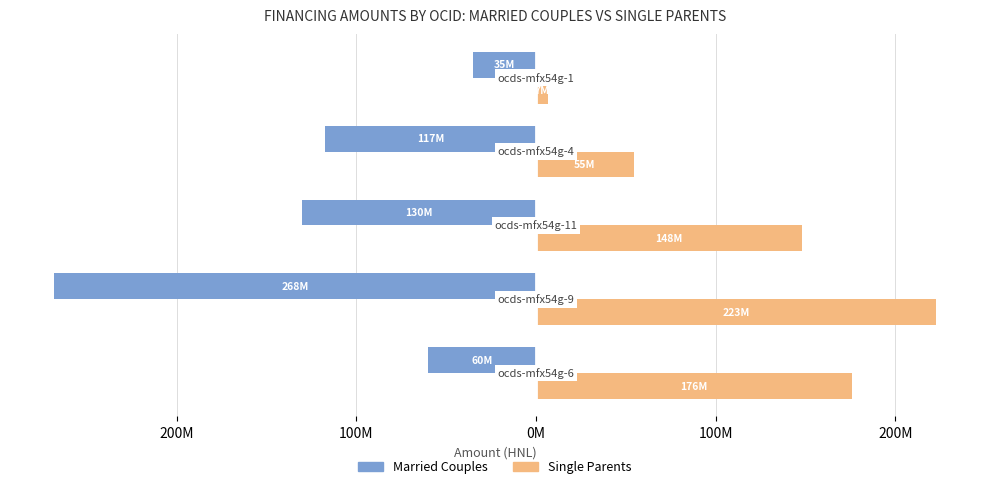

What are all the series names shown in the legend?

Married Couples, Single Parents